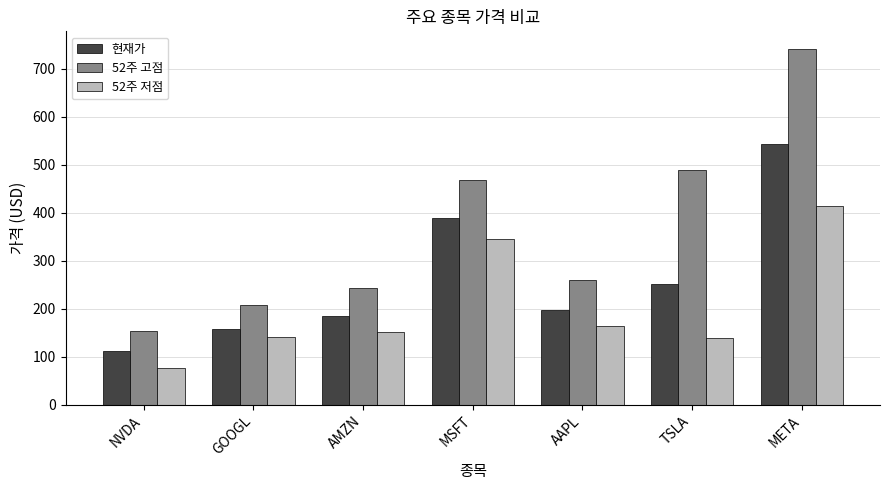

What is the minimum value for 52주 저점?

75.6